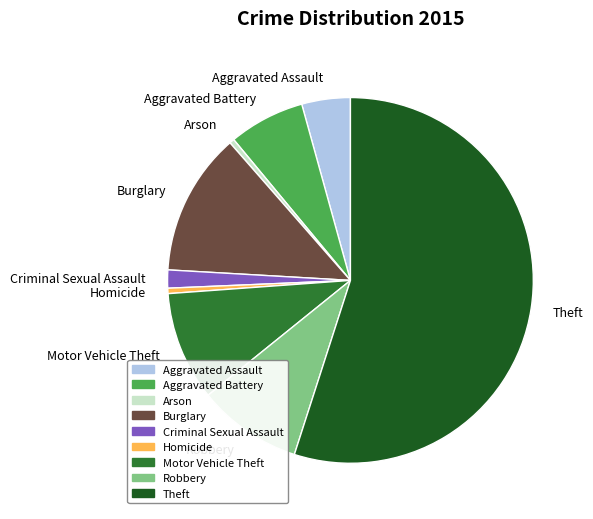

Which category has the biggest portion of the pie?

Theft